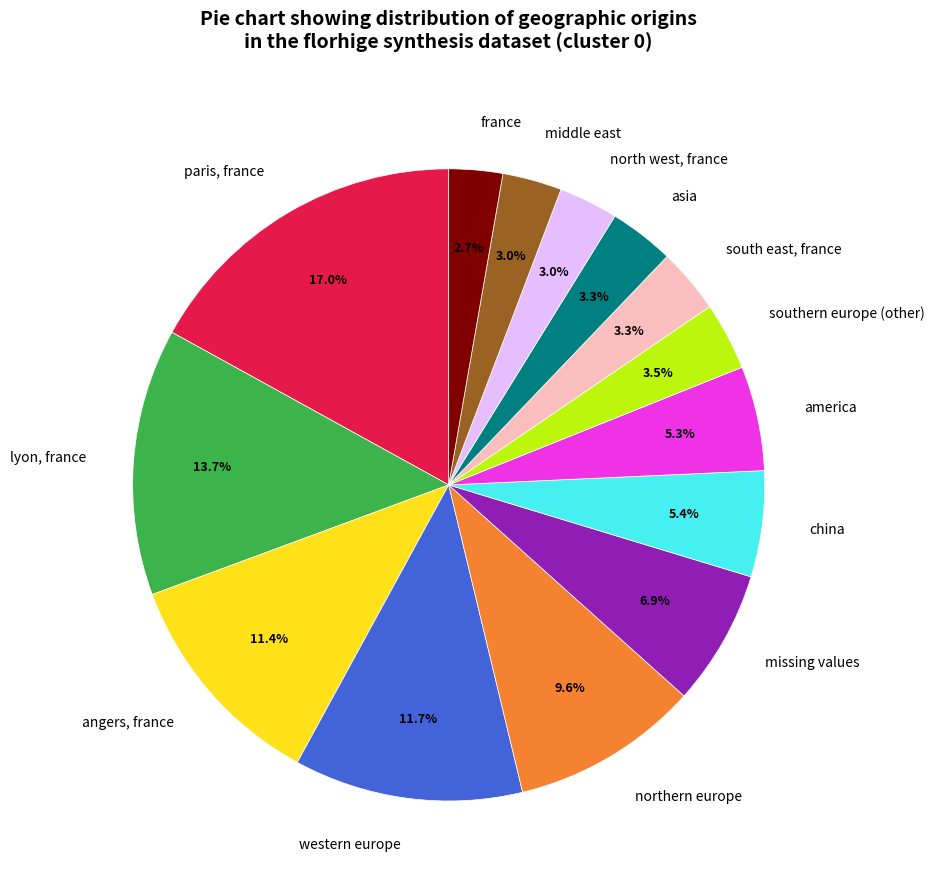

Does southern europe (other) represent more than half of the total?

No